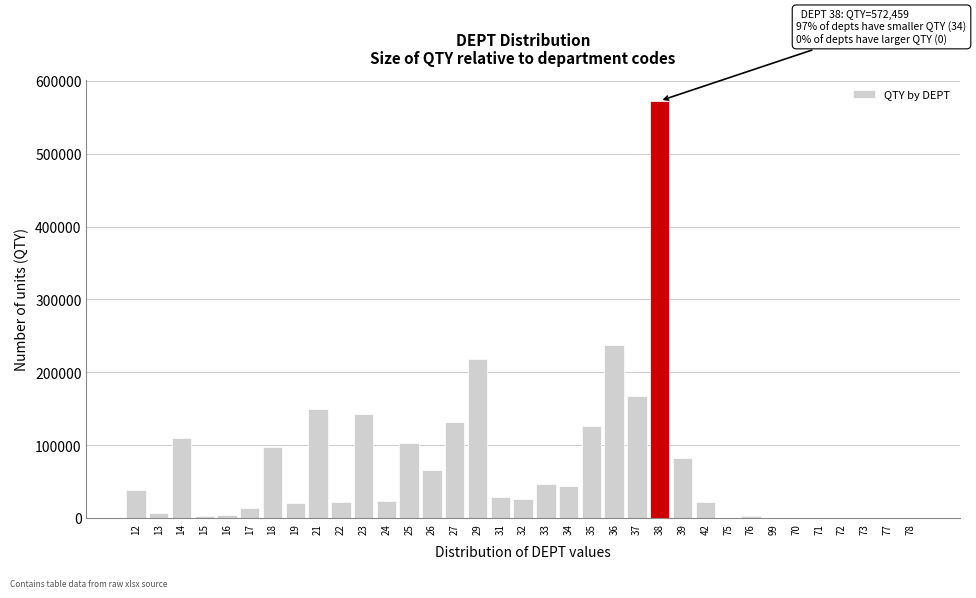

The value at 23 is 142777. True or false?

True